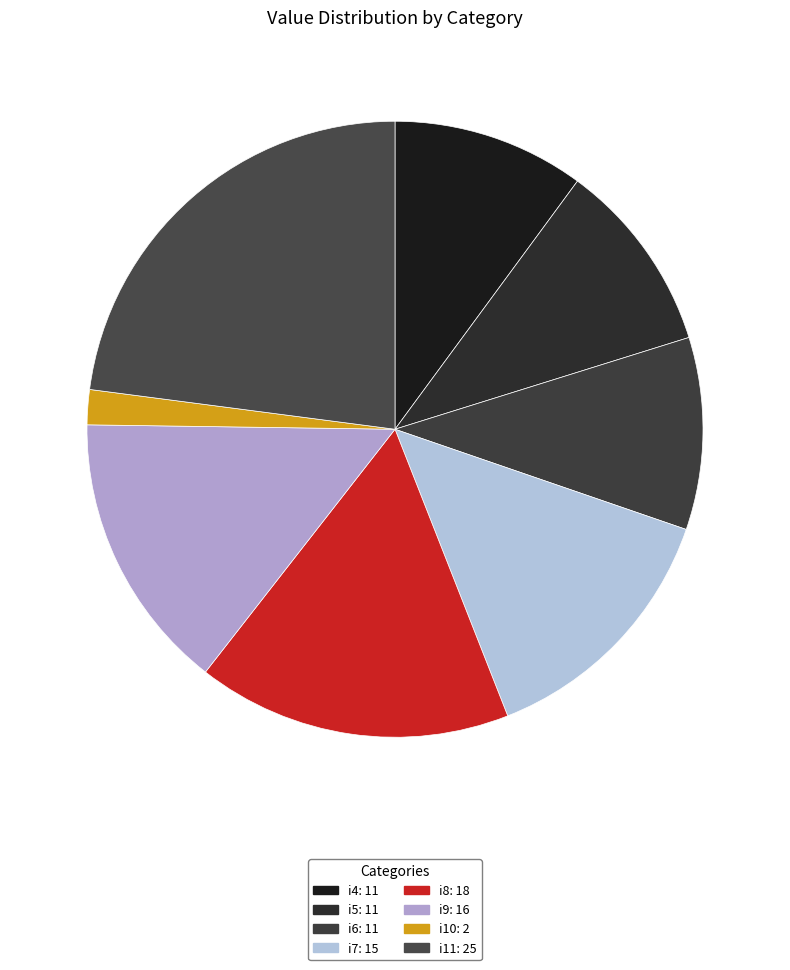

Does any single category account for the majority?

No